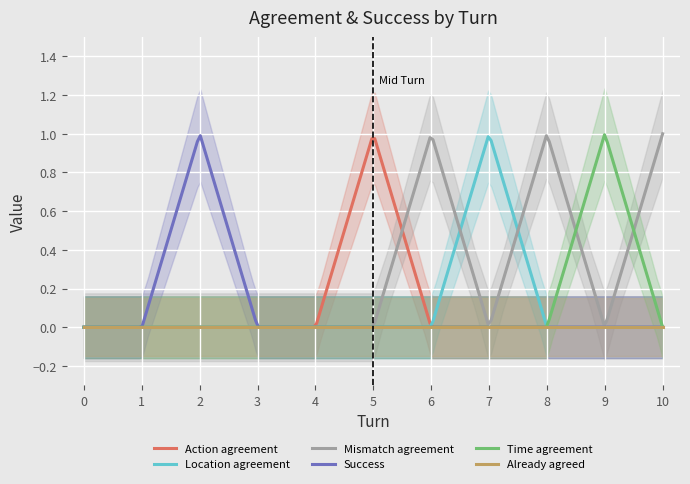

What is the sum of all Action agreement values?

19.9